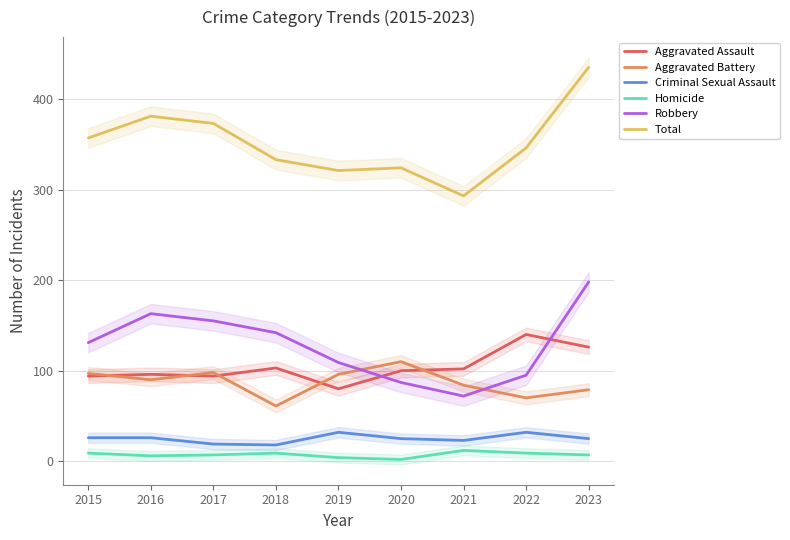

At which label is Aggravated Battery closest to 85?

2021